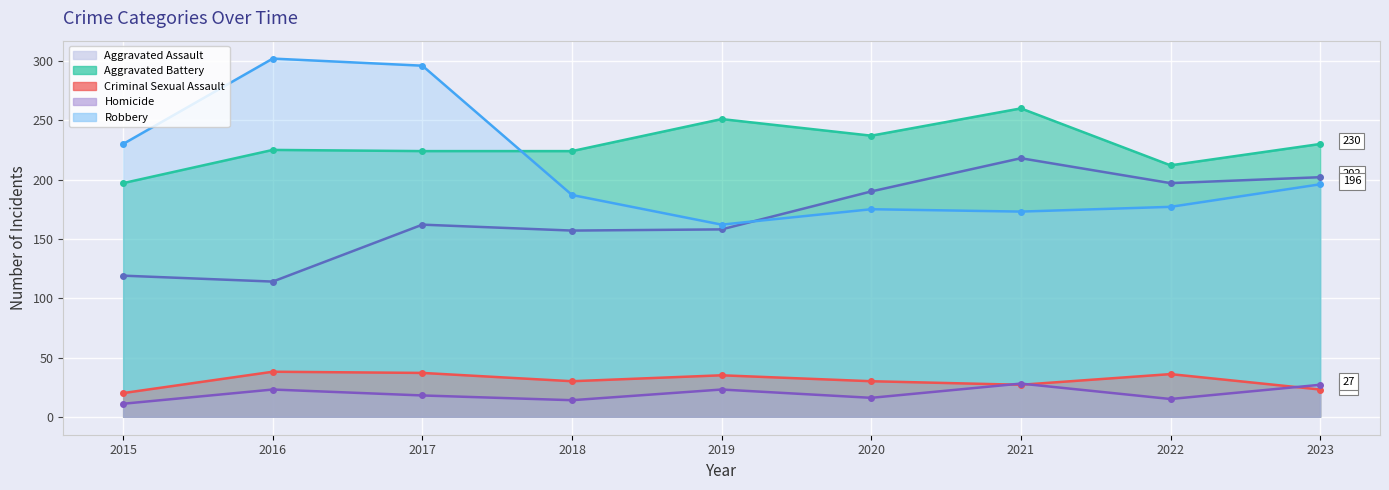

What is the smallest value displayed?

11